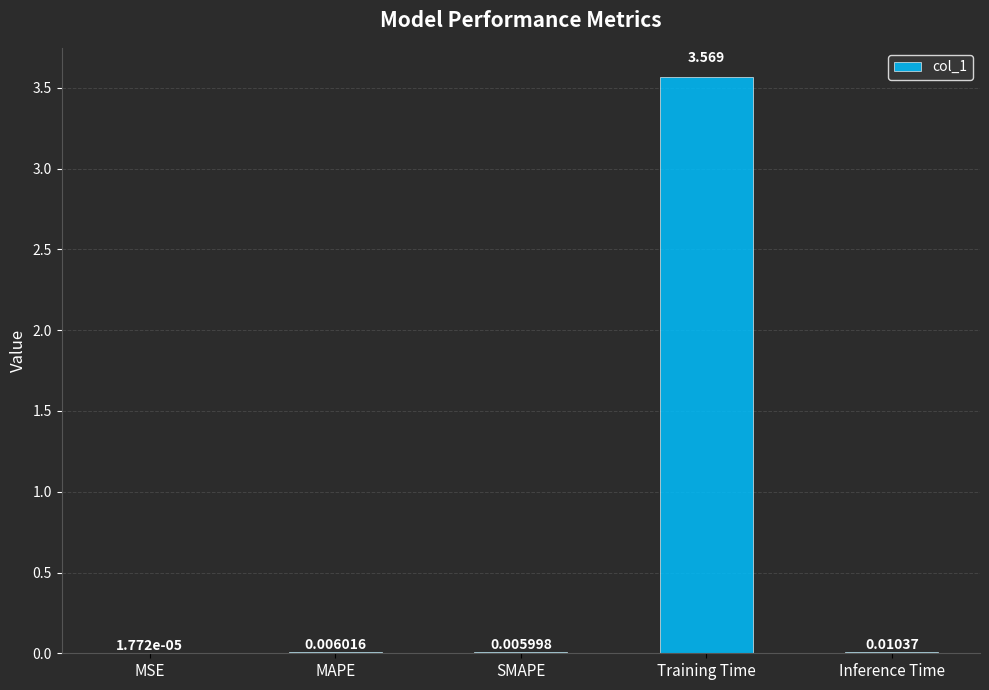

Which category has the highest value across all series?

Training Time